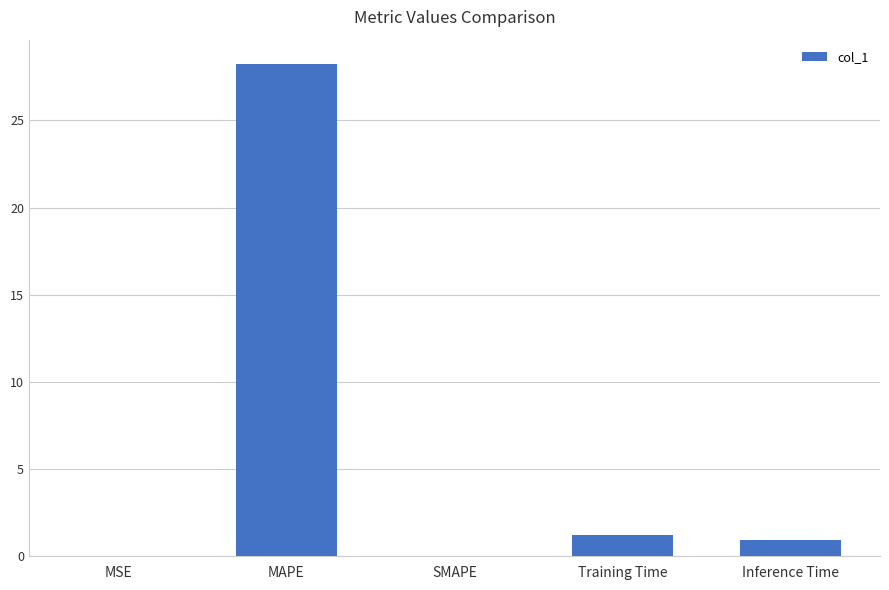

Which category has the highest value across all series?

MAPE